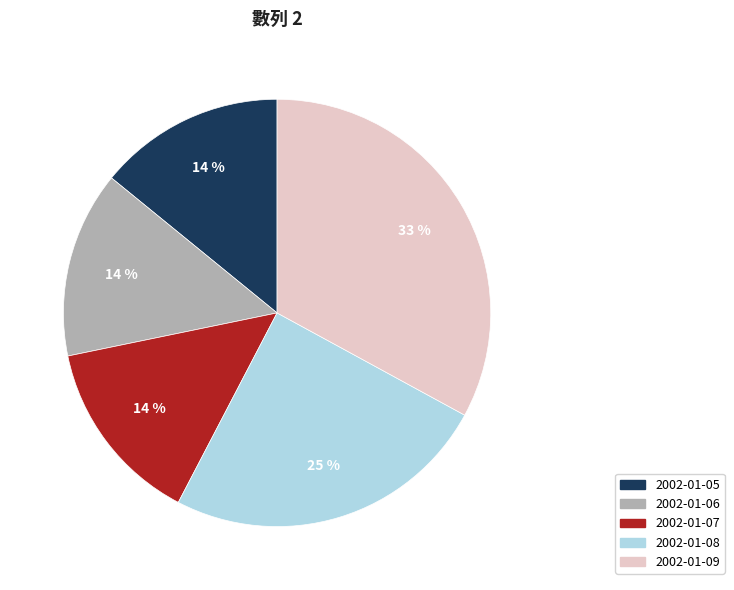

Is the sum of 2002-01-09 and 2002-01-06 greater than half?

No